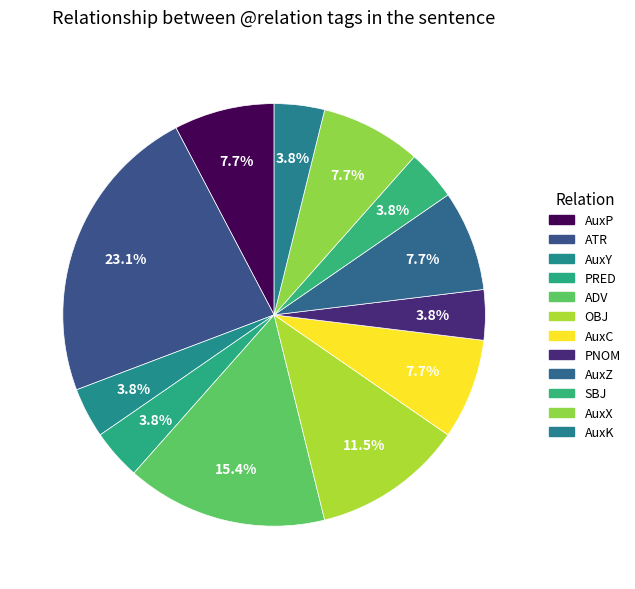

Is there any slice that represents more than half of the pie?

No